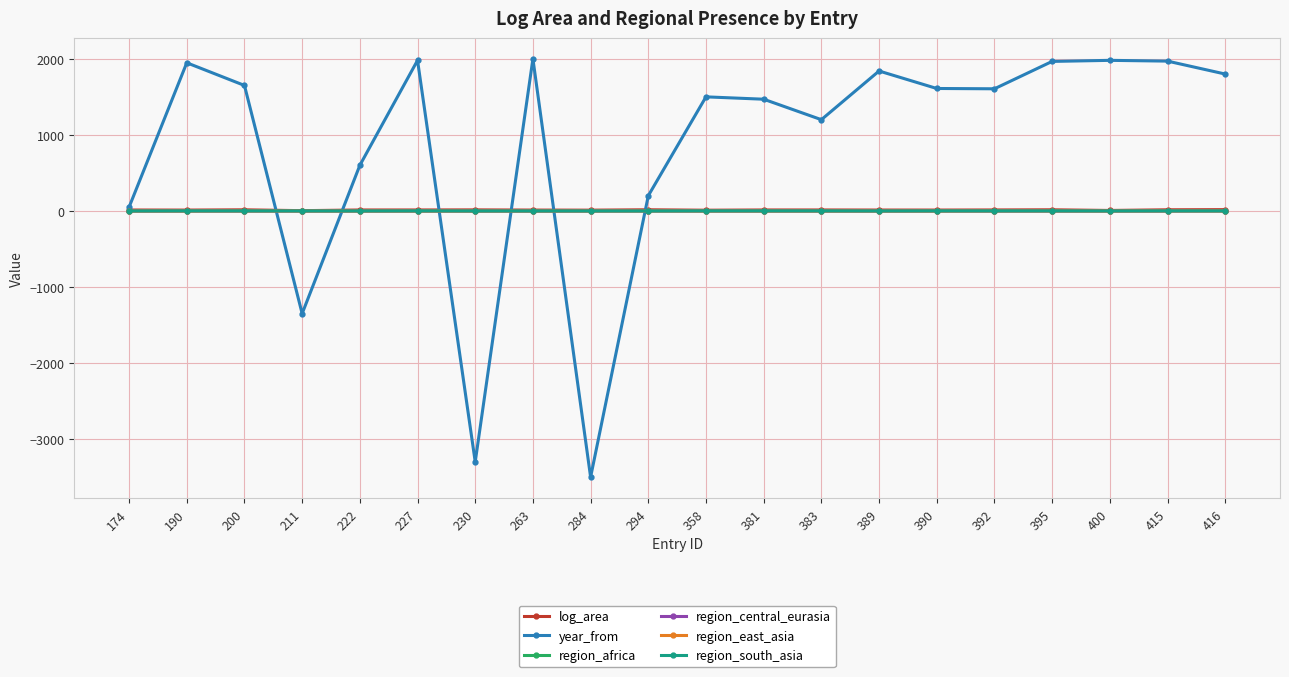

How many data points does each series have?

20